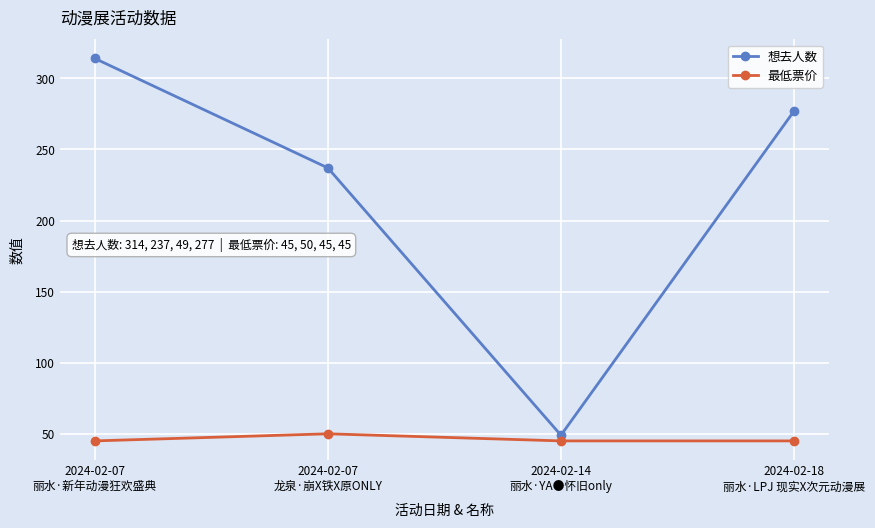

How many categories are shown in the chart?

4